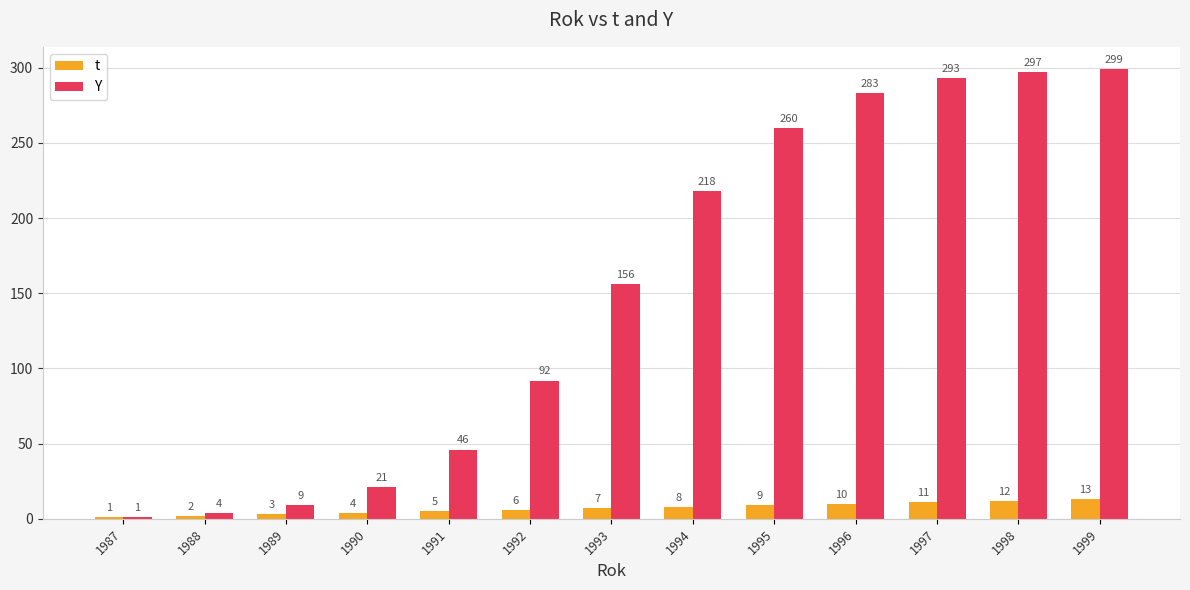

Read the Y value at 1989, to the nearest 10.

10